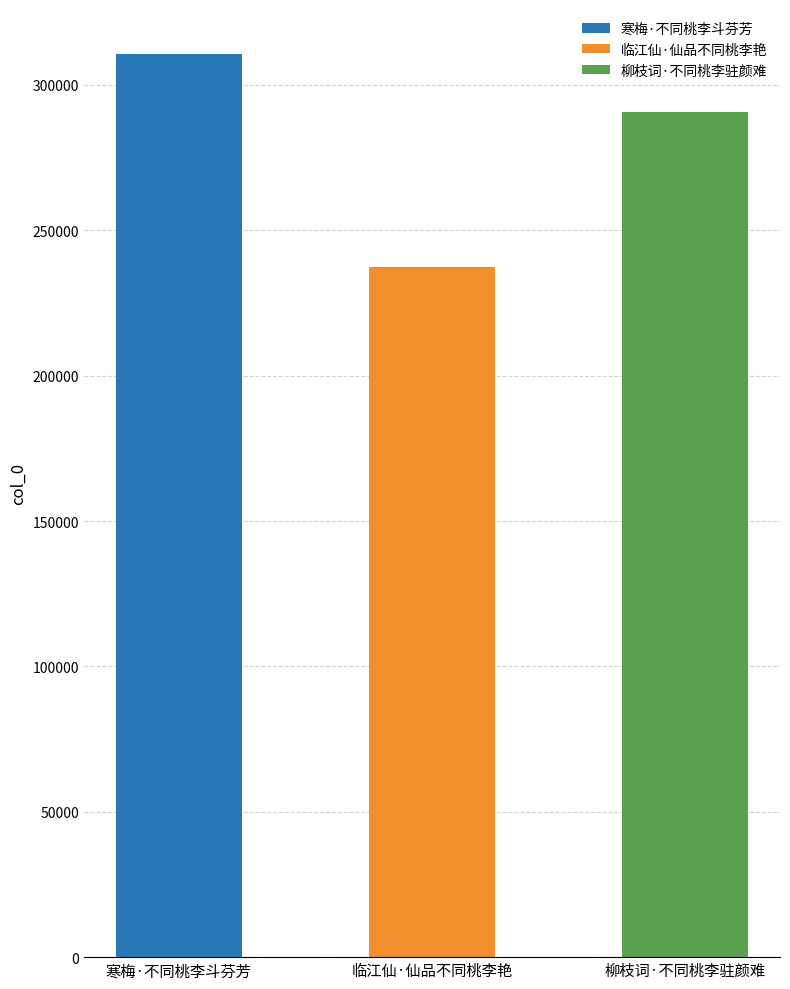

Where does the data first go above 290542?

寒梅·不同桃李斗芬芳